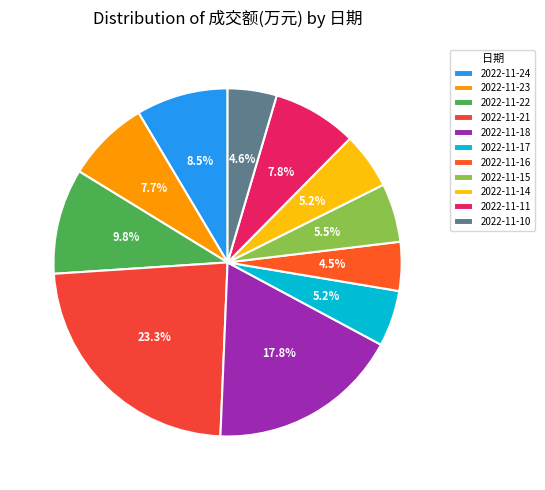

The 2022-11-10 slice represents 5% of the pie. True or false?

True